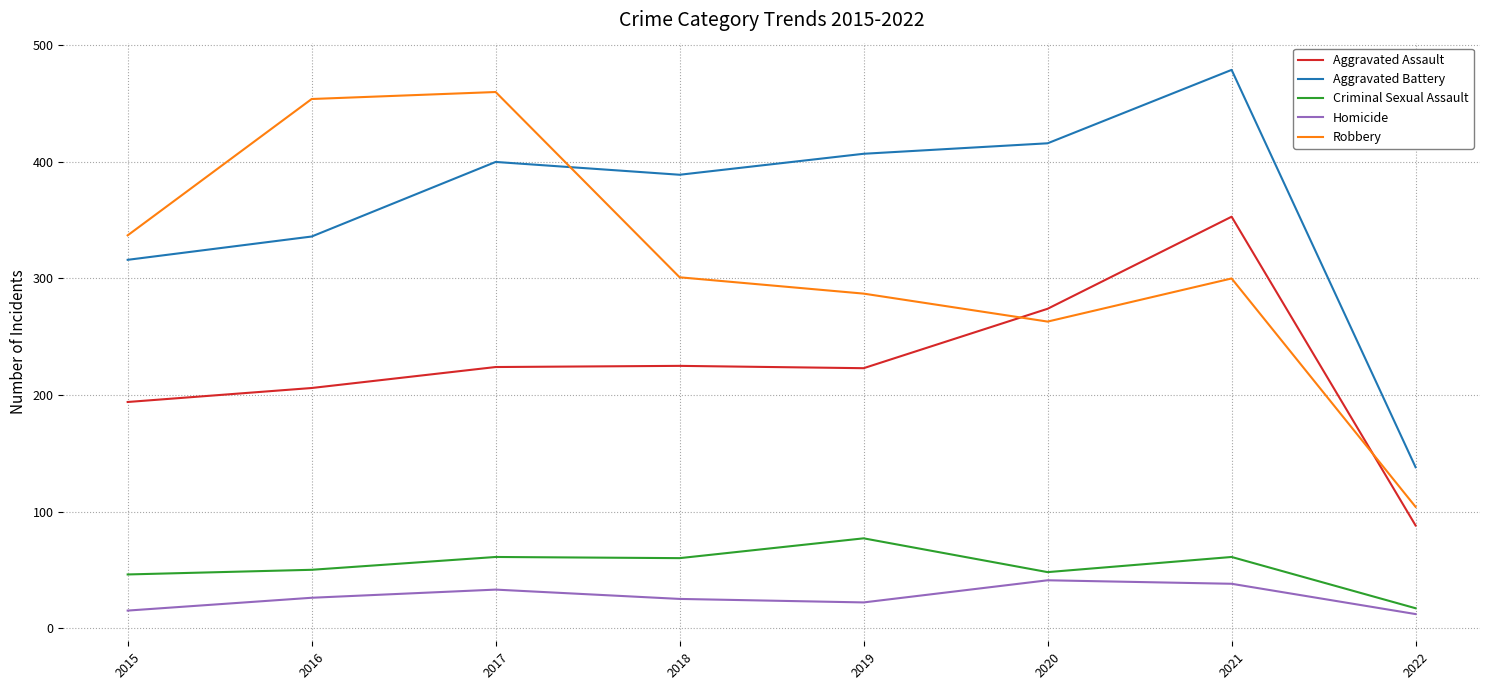

What is the spread (max minus min) of values at 2018?

364